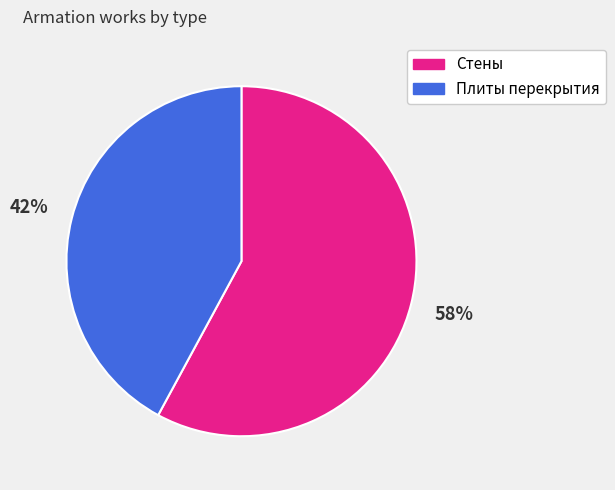

Is Плиты перекрытия the majority of the pie?

No